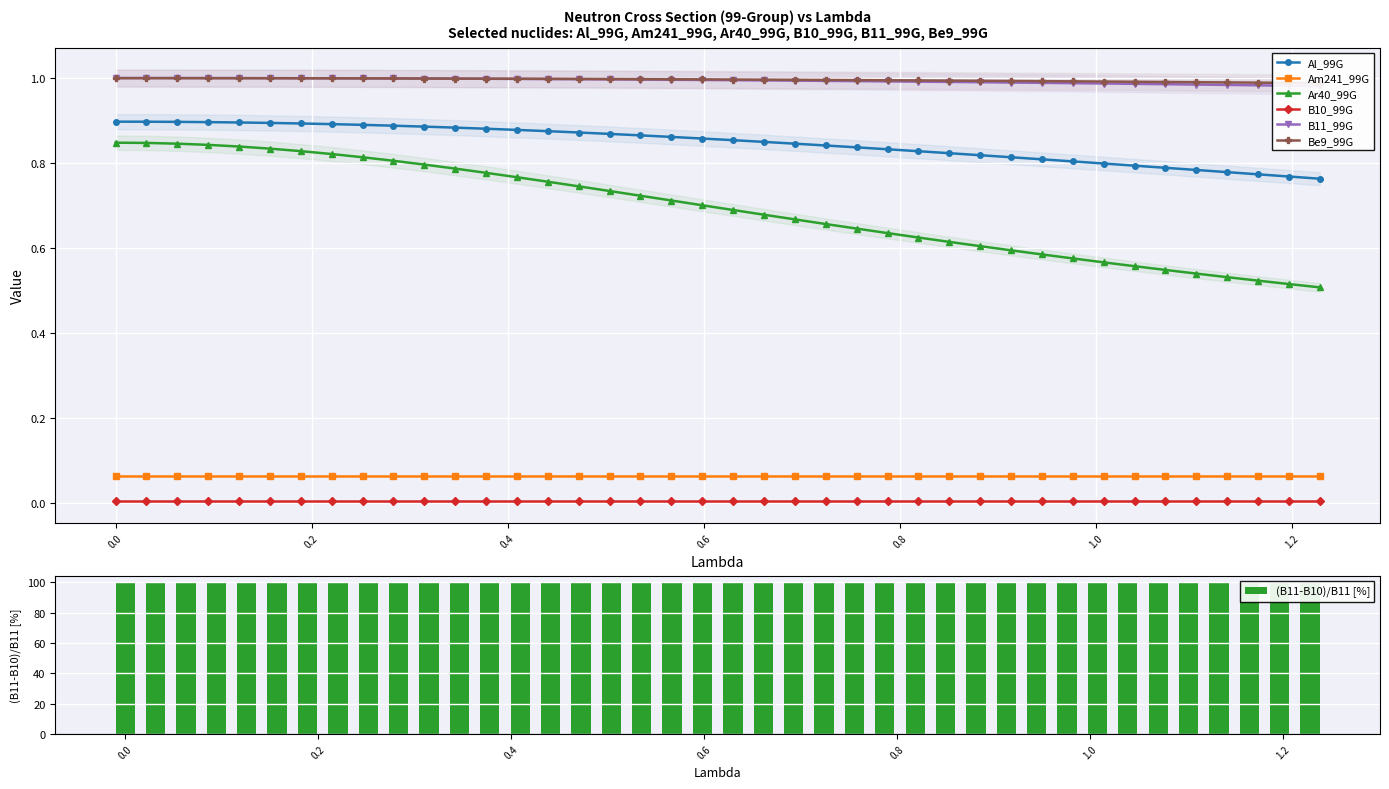

The value of Al_99G at 1.1967972 is 0.8. True or false?

True